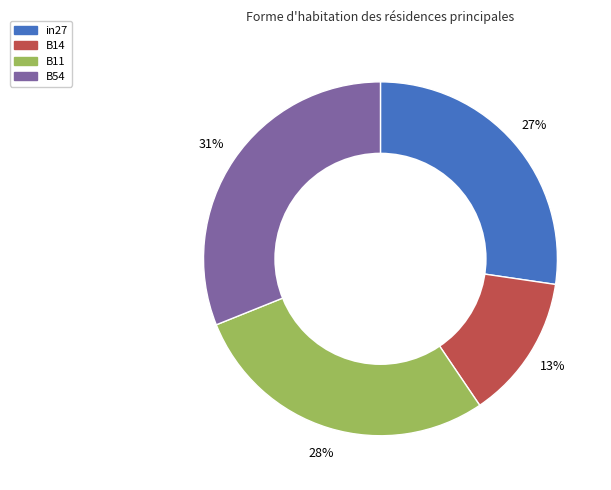

Is there a majority slice in this chart?

No